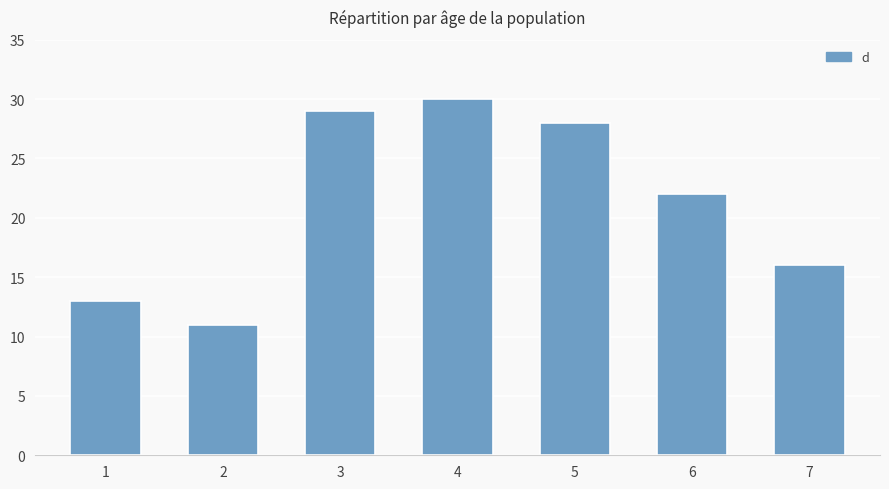

What is the sum of all values?

149